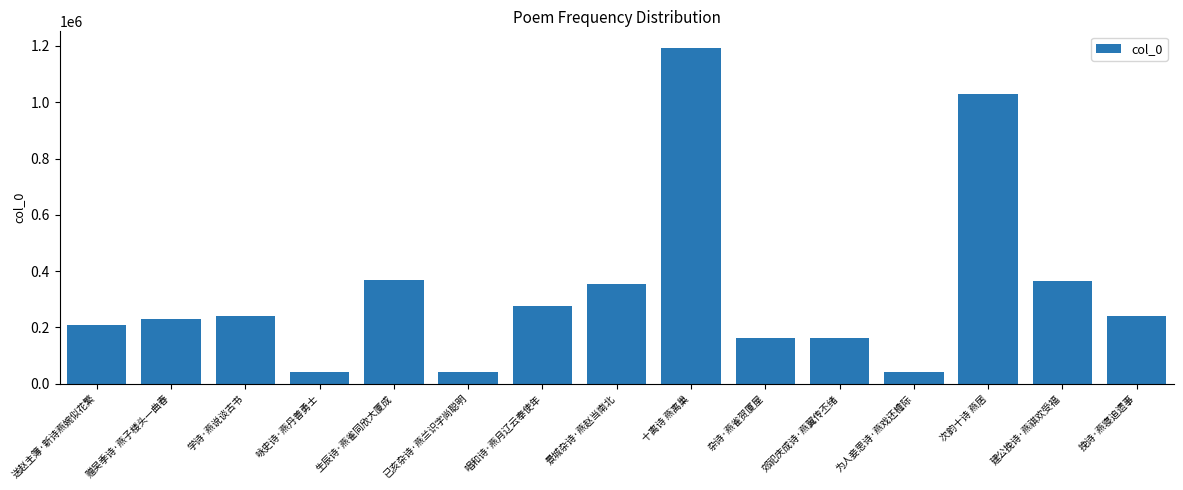

What is the minimum value shown in the chart?

39920